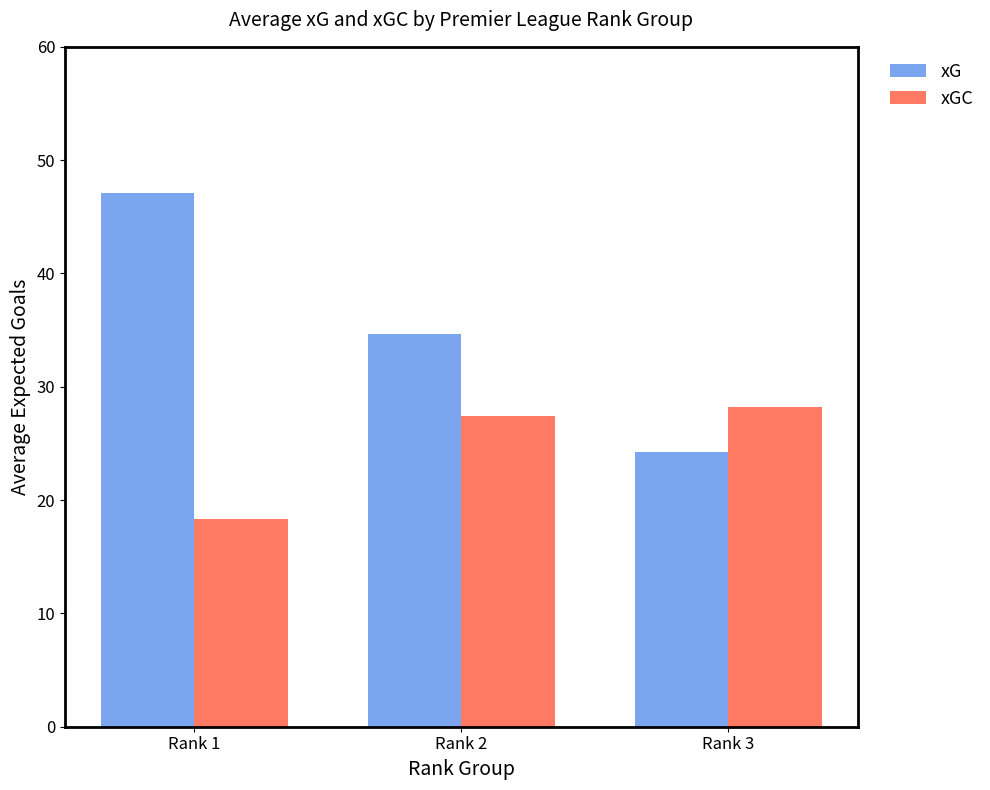

Reading right to left, extract all data points from this chart.

xG: 24.2	34.6	47.1
xGC: 28.2	27.5	18.4